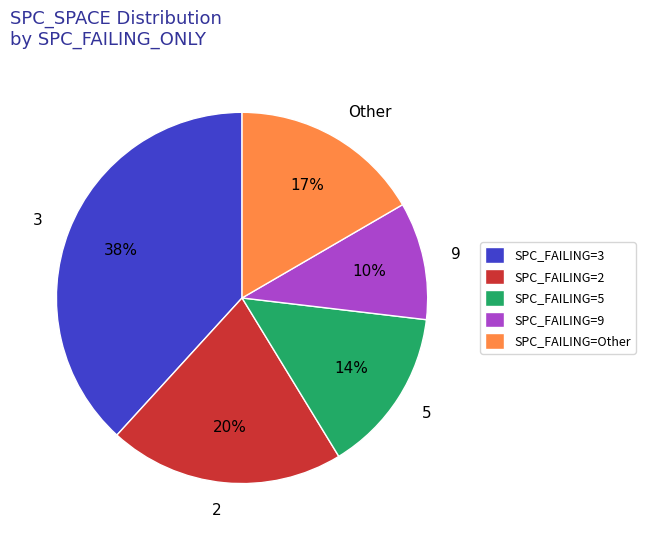

To the nearest percent, what is the combined percentage of 3 and 5?

53%